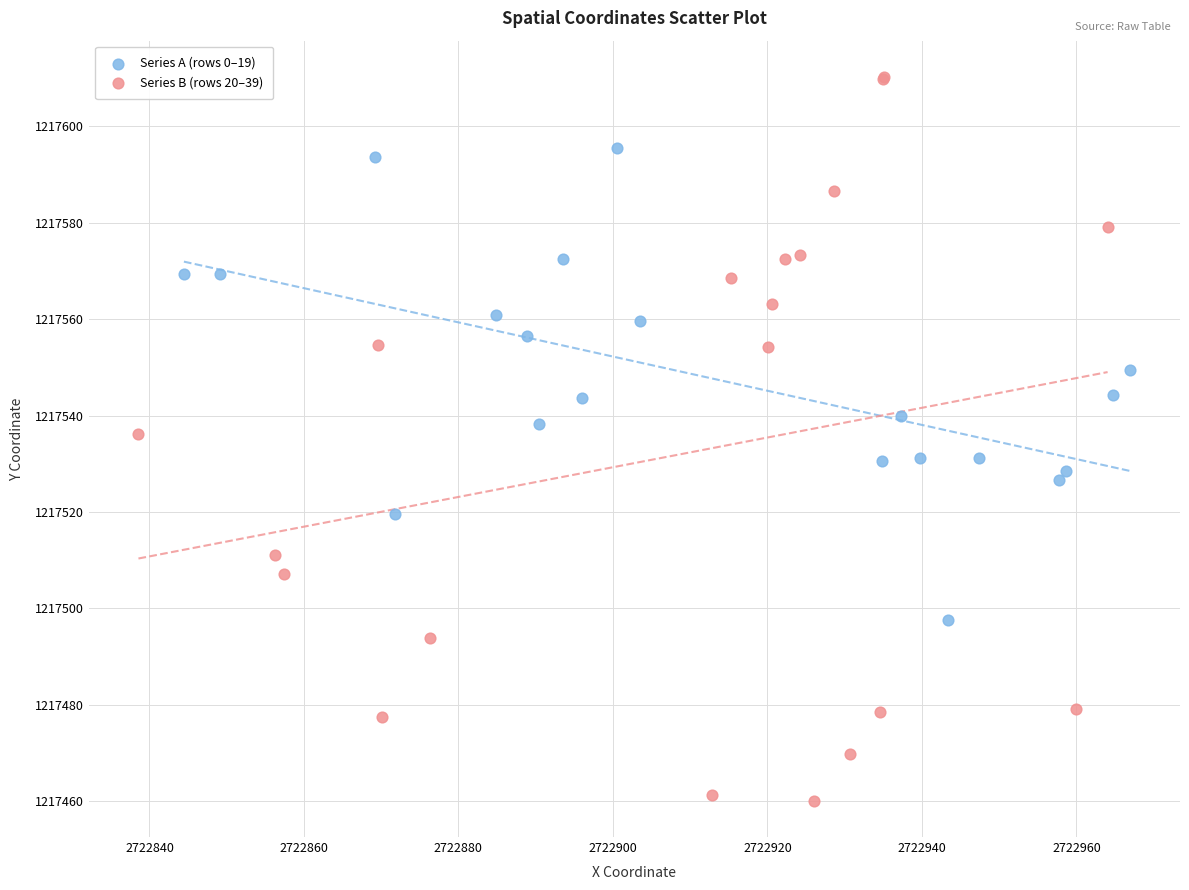

Which series has the largest Y range (max minus min)?

Series B (rows 20–39)